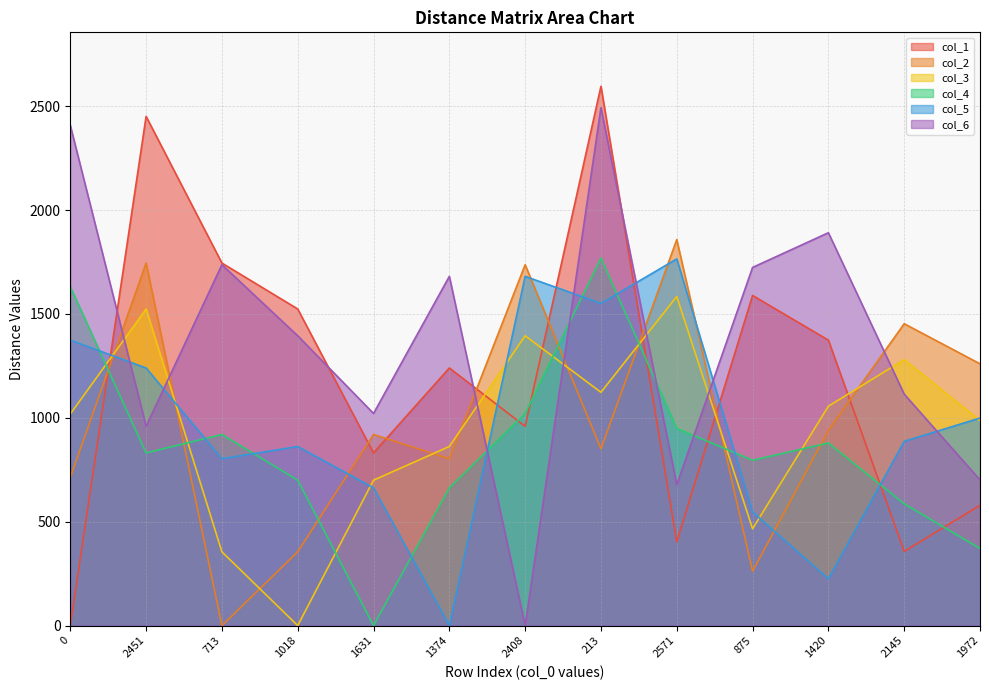

List the labels in order of col_2 value, smallest first.

713, 875, 1018, 0, 1374, 213, 1631, 1420, 1972, 2145, 2408, 2451, 2571